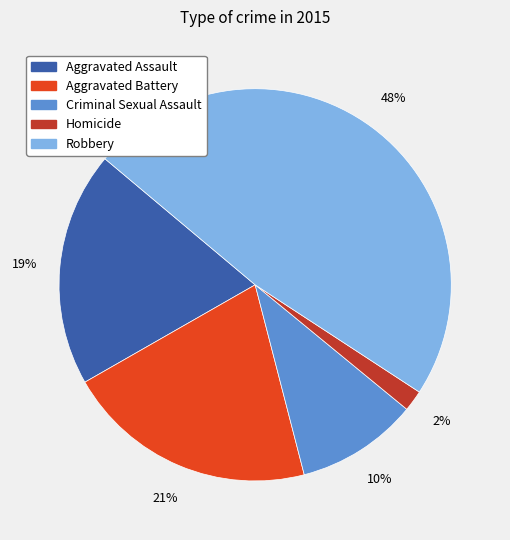

To the nearest percent, what portion does Aggravated Assault represent?

19%